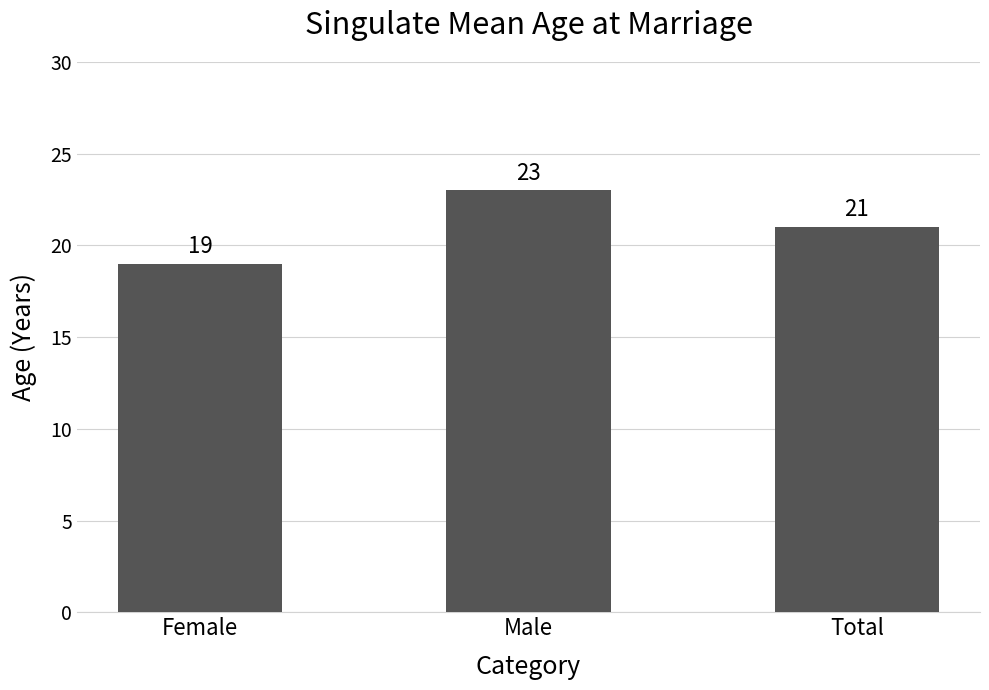

List the labels in order of value, largest first.

Male, Total, Female